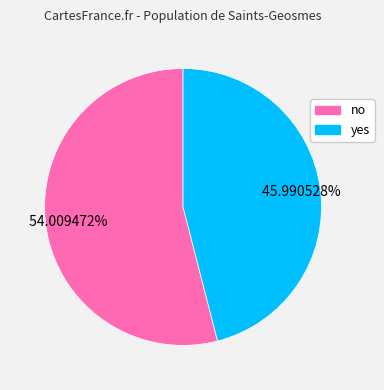

Combined, do yes and no account for over 50%?

Yes